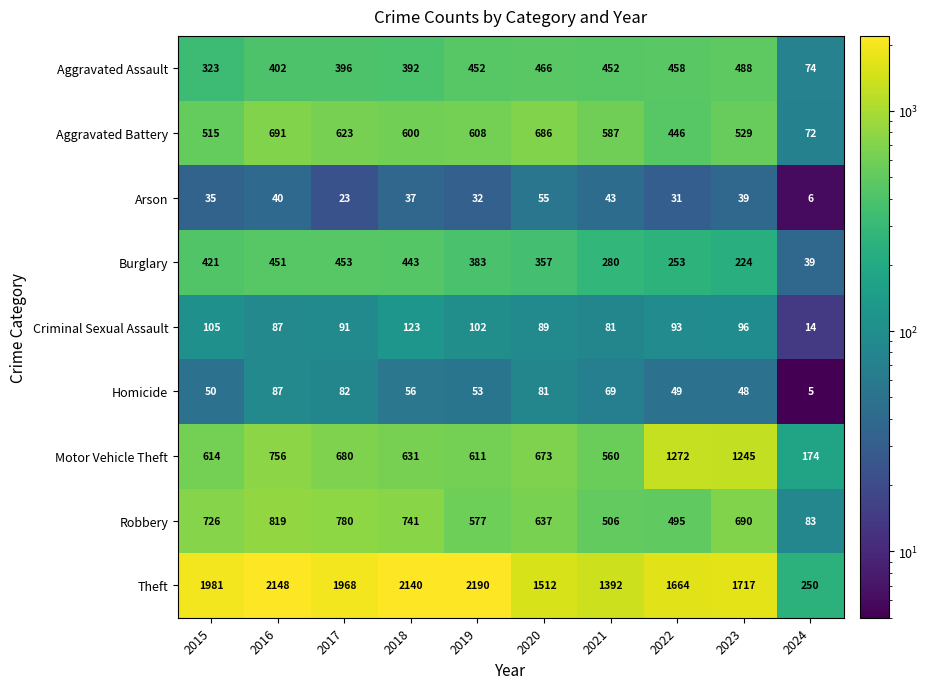

The value of Arson at 2020 is 55. True or false?

True